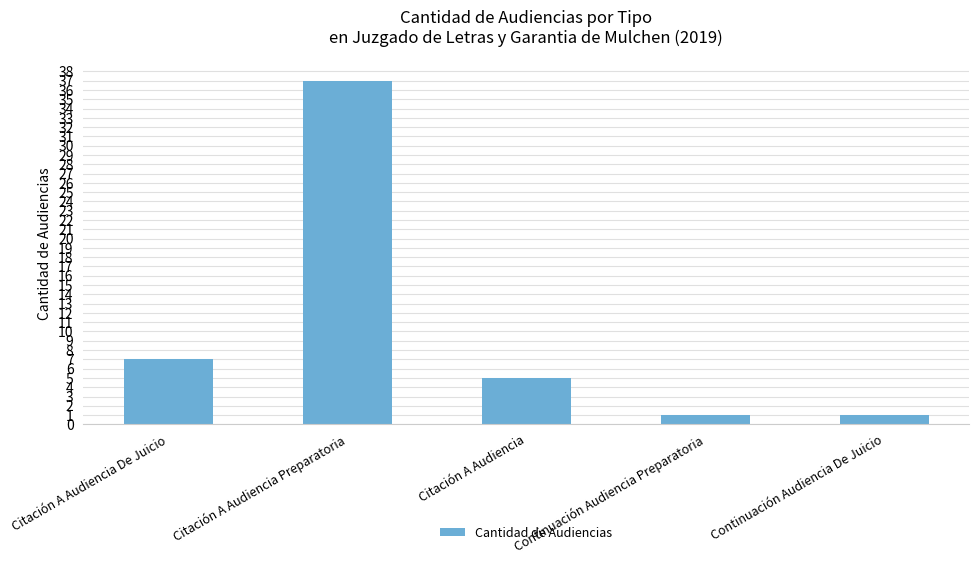

What is the value of the 2nd bar from the left?

37